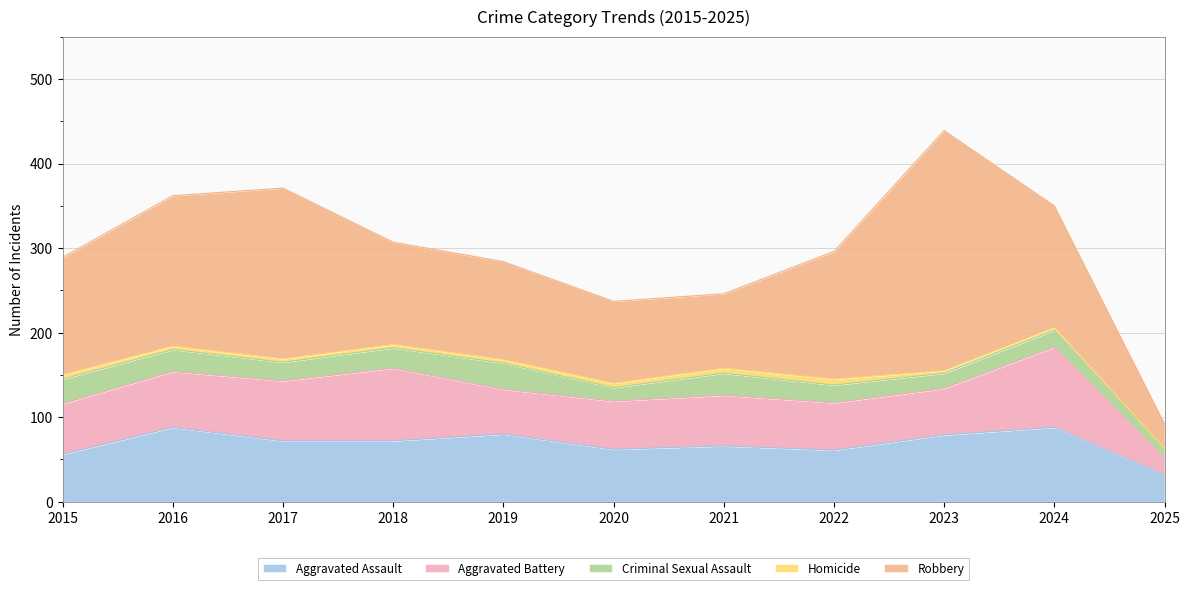

True or false: Robbery and Aggravated Assault intersect in this chart.

True